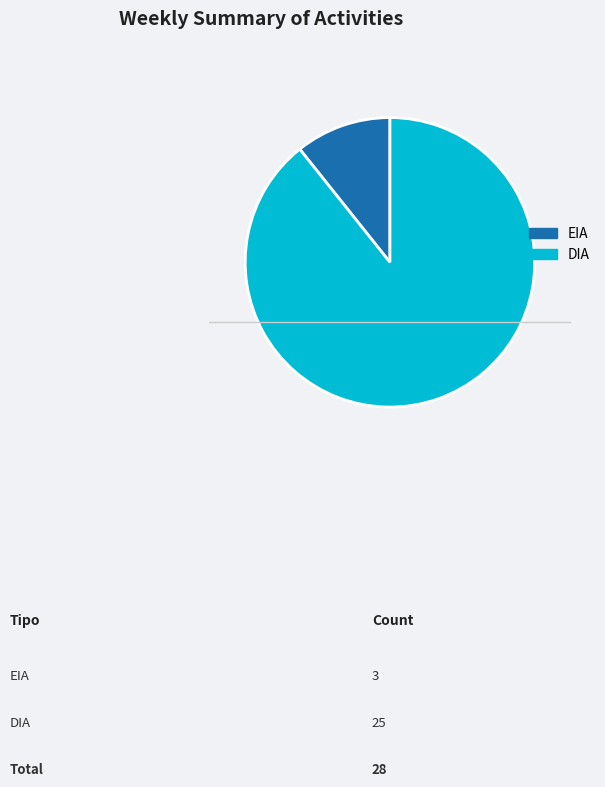

To the nearest percent, what percentage of the pie is DIA?

89%